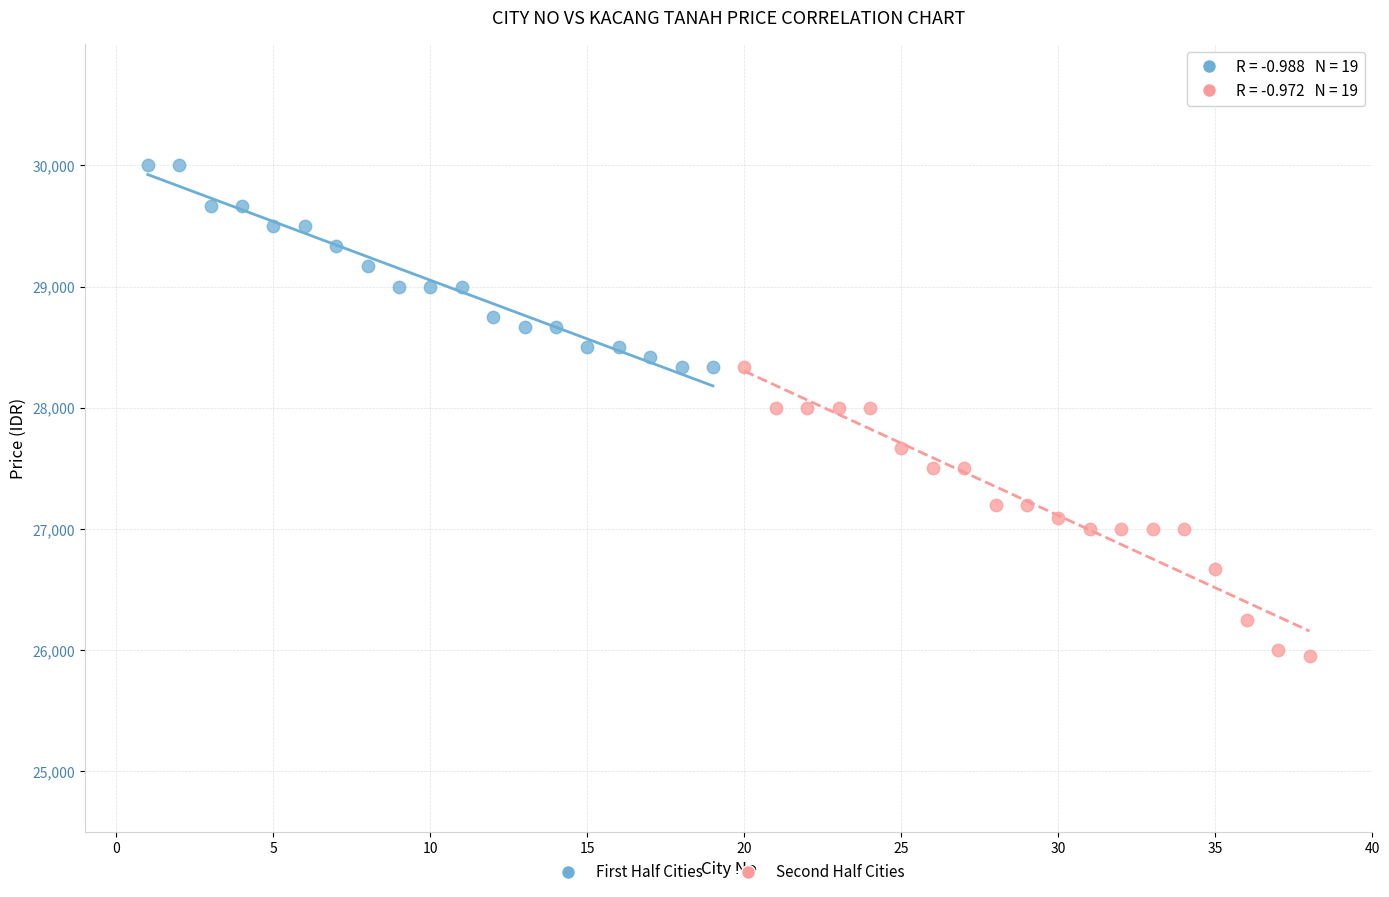

Which series contains the lowest Y value?

Second Half Cities